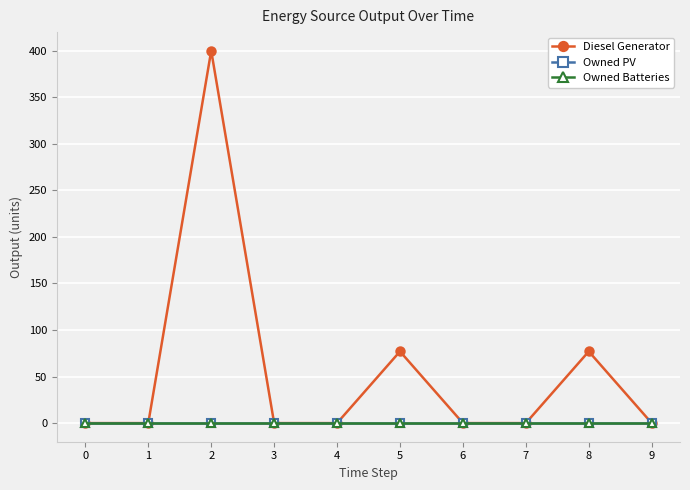

True or false: Diesel Generator and Owned PV intersect in this chart.

False